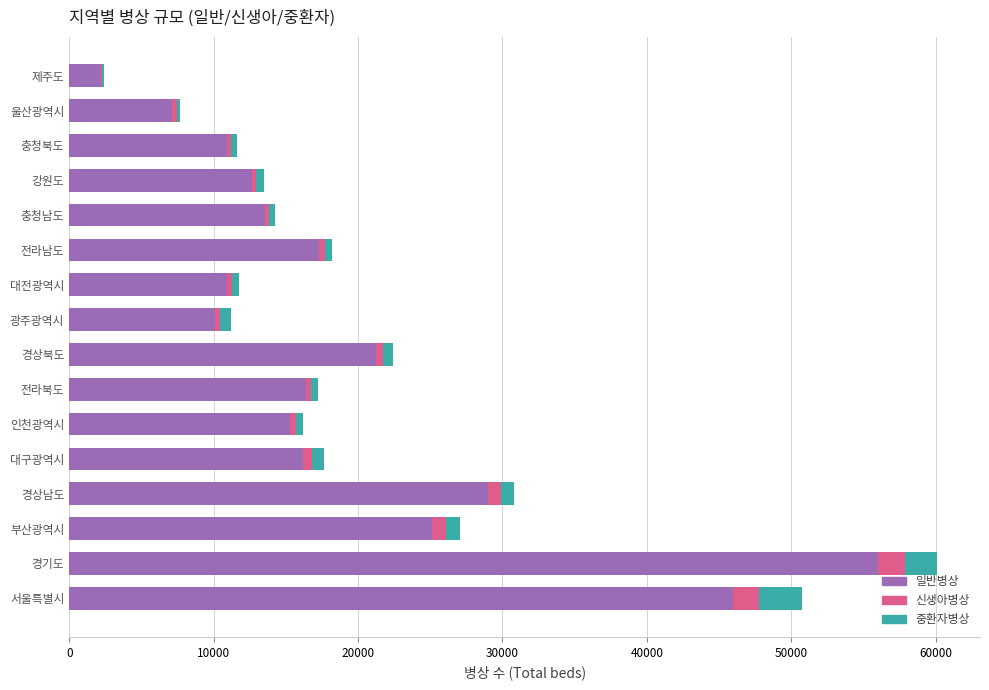

The value of 일반병상 at 광주광역시 is 14958. True or false?

False